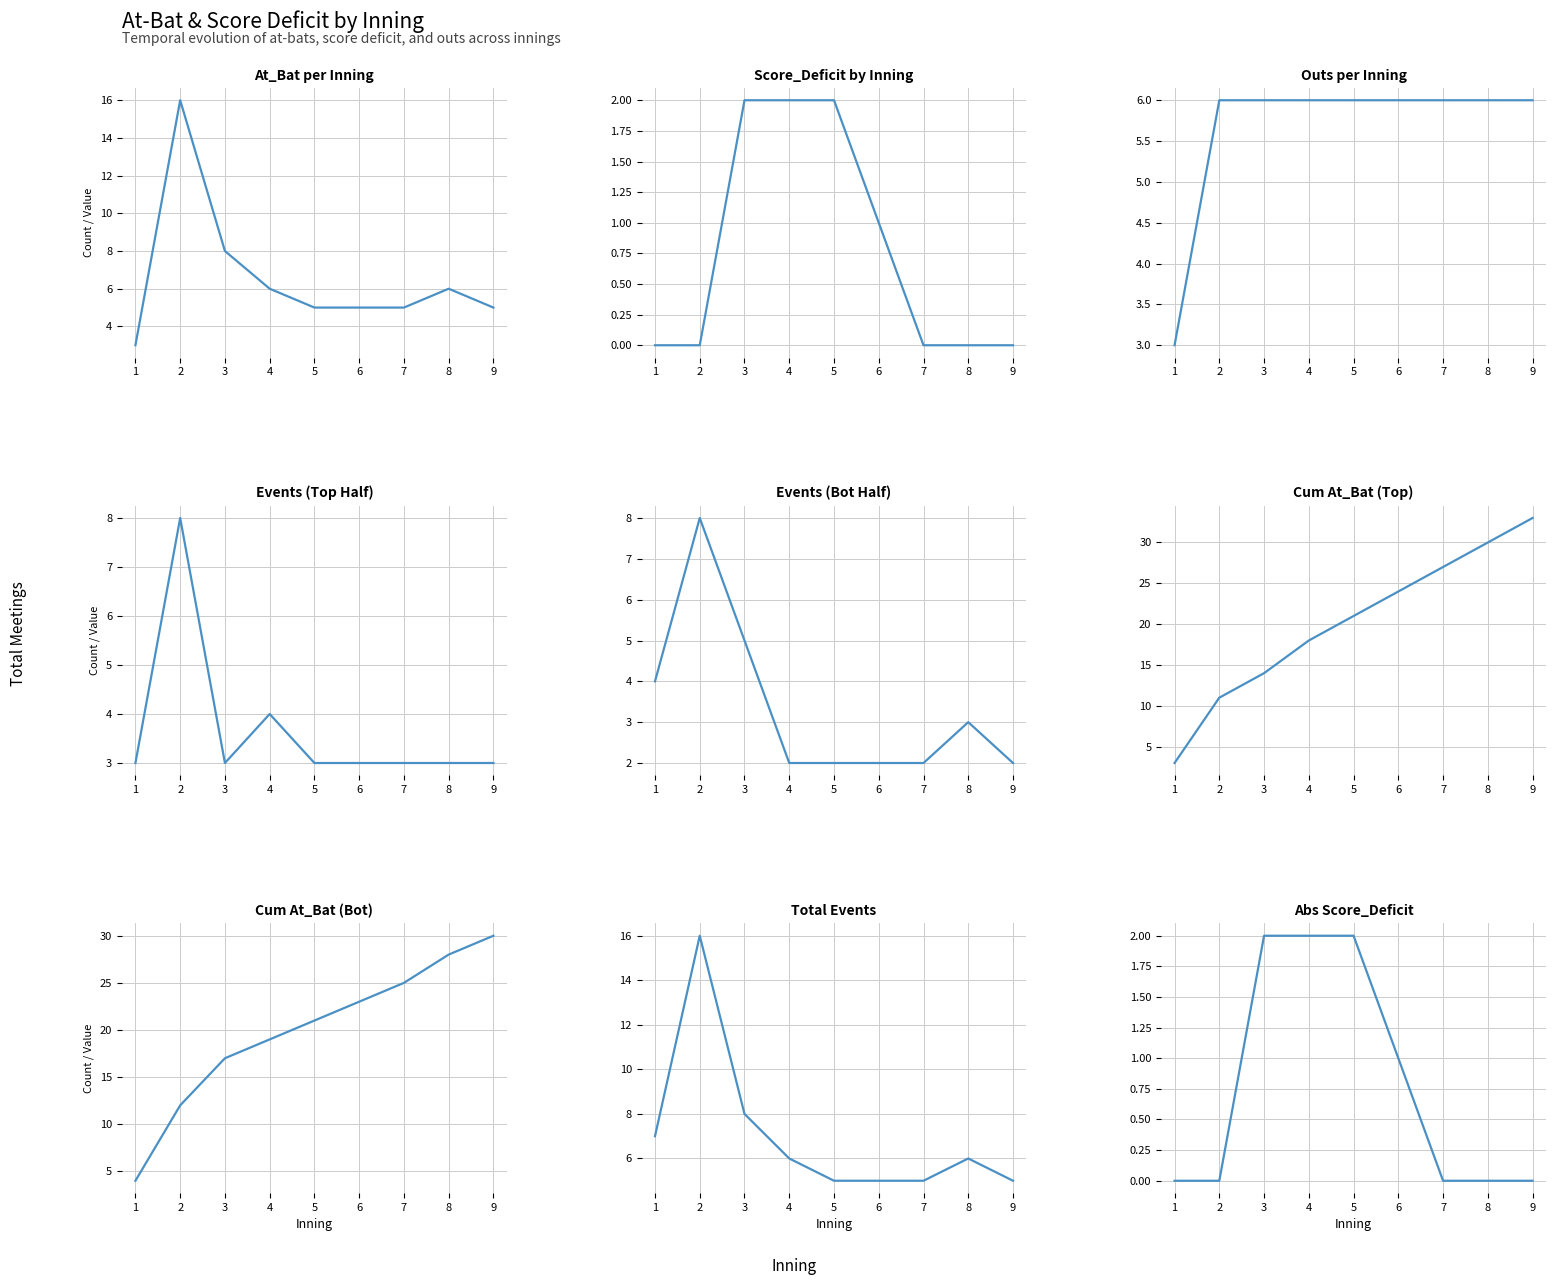

True or false: Outs_cumulative has more than 2 points higher than both neighbors.

False